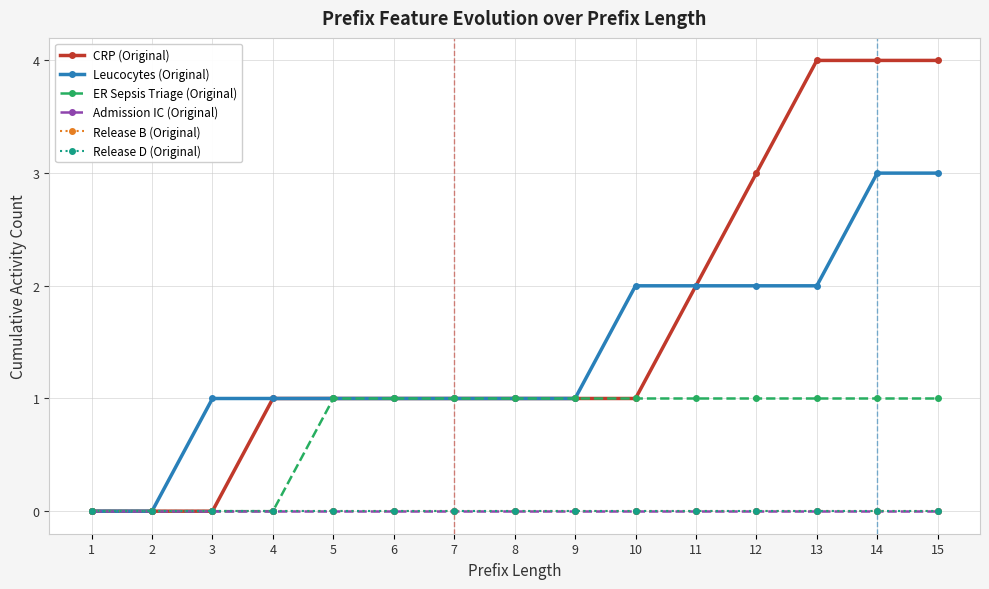

Reading right to left, extract all data points from this chart.

CRP (Original): 4	4	4	3	2	1	1	1	1	1	1	1	0	0	0
Leucocytes (Original): 3	3	2	2	2	2	1	1	1	1	1	1	1	0	0
ER Sepsis Triage (Original): 1	1	1	1	1	1	1	1	1	1	1	0	0	0	0
Admission IC (Original): 0	0	0	0	0	0	0	0	0	0	0	0	0	0	0
Release B (Original): 0	0	0	0	0	0	0	0	0	0	0	0	0	0	0
Release D (Original): 0	0	0	0	0	0	0	0	0	0	0	0	0	0	0